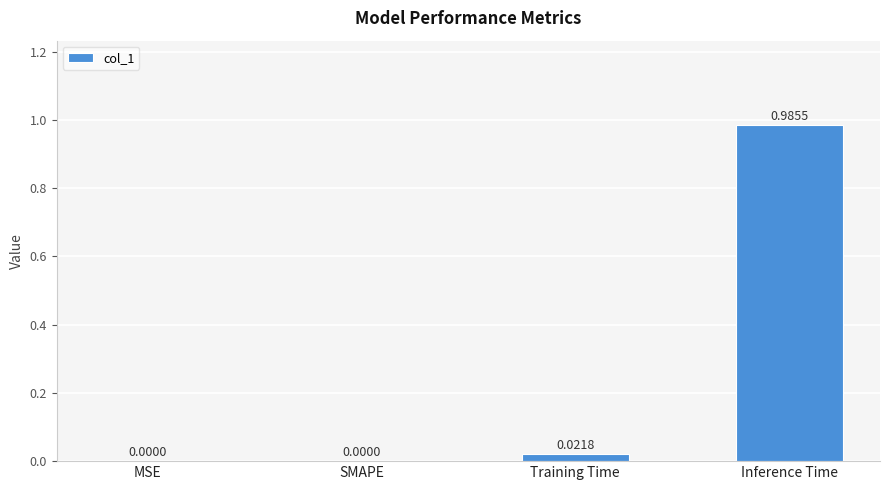

At which category does the chart reach its peak across all series?

Inference Time